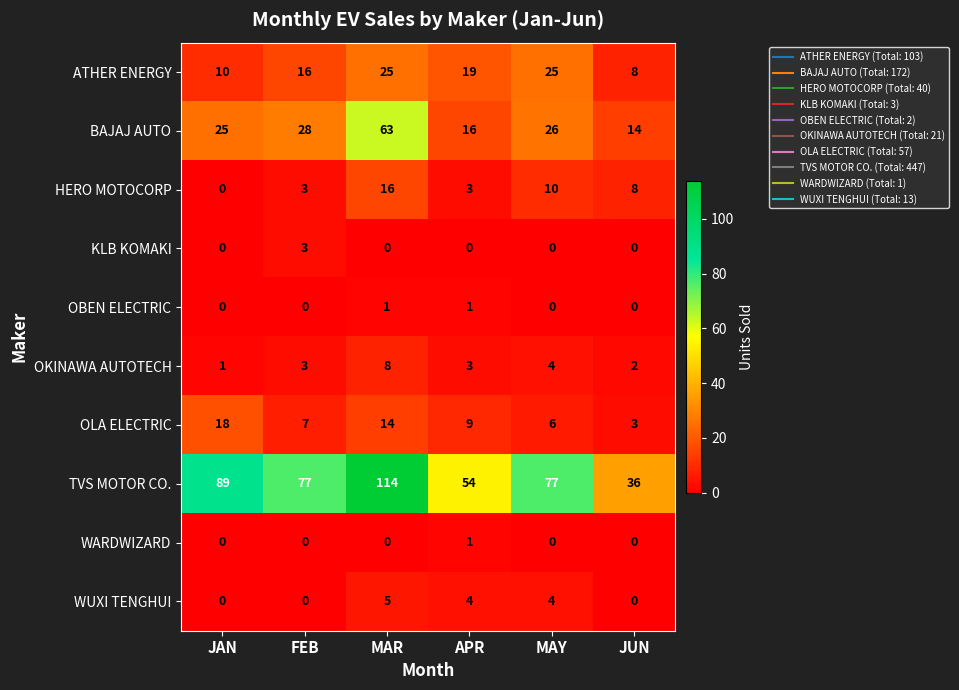

How many distinct data groups are displayed?

10